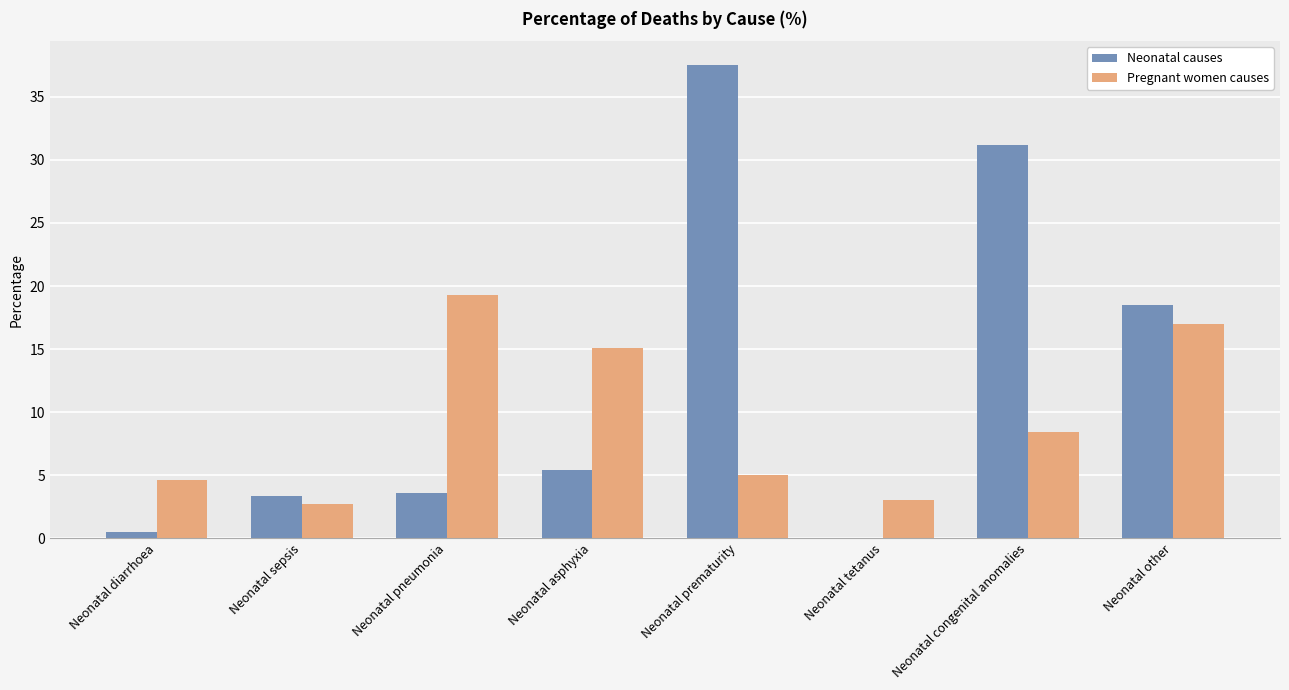

Is the value of Neonatal causes at Neonatal asphyxia greater than the value of Pregnant women causes at Neonatal asphyxia?

No